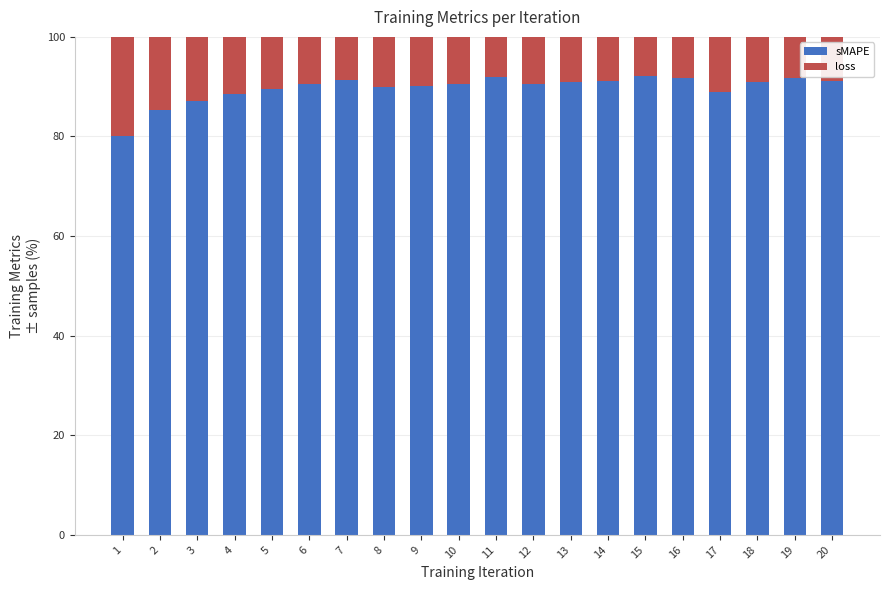

Count the number of data series in this chart.

2